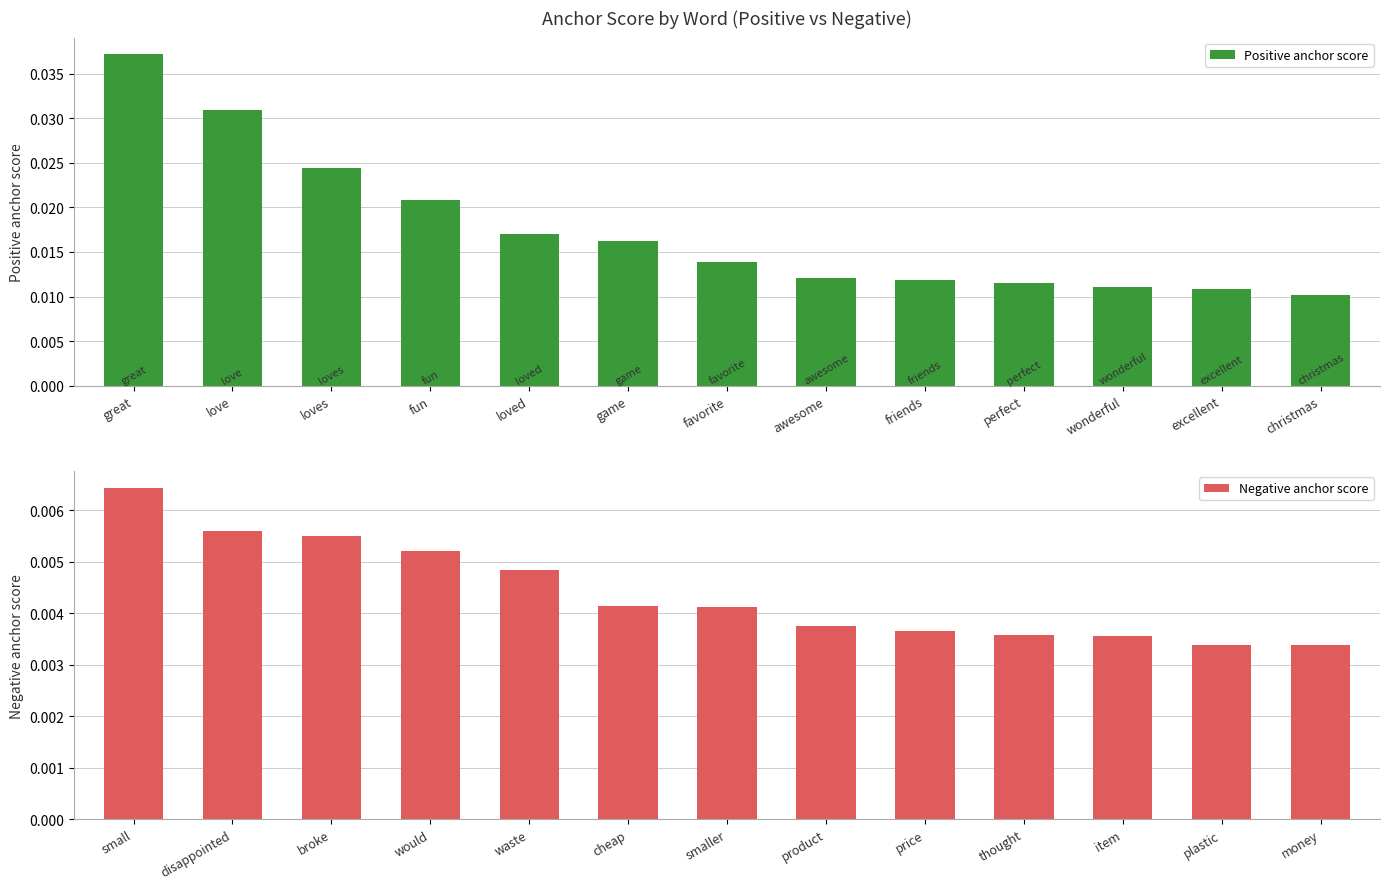

Count the Positive anchor score values in the range 0 to 1.

13